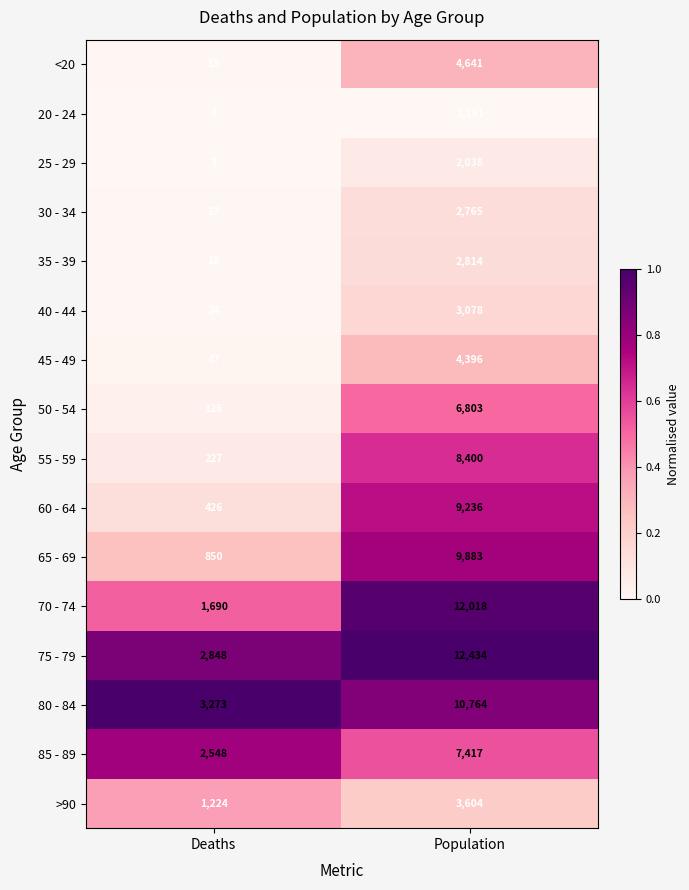

Which category has the highest value in the 30 - 34 series?

Population